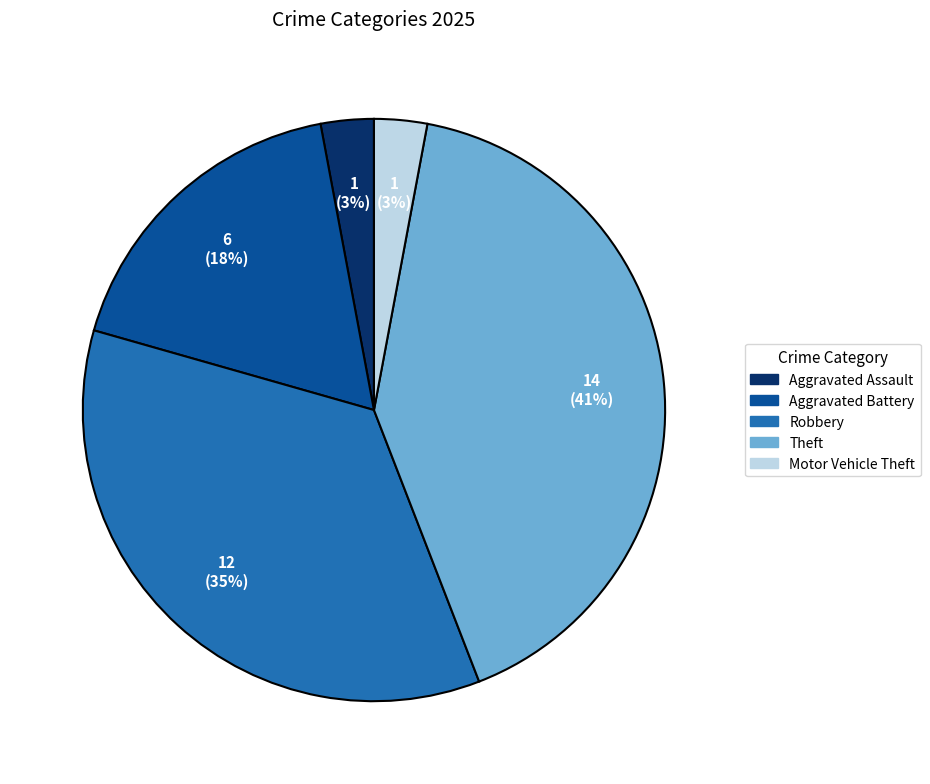

To the nearest percent, what is the combined percentage of Motor Vehicle Theft and Aggravated Assault?

6%